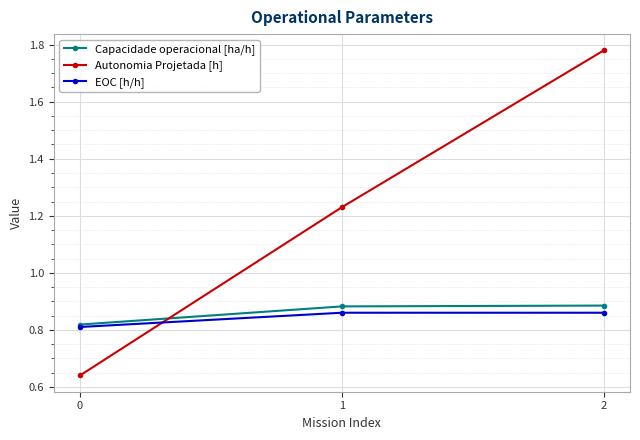

Count the EOC [h/h] values in the range 0 to 1.

3